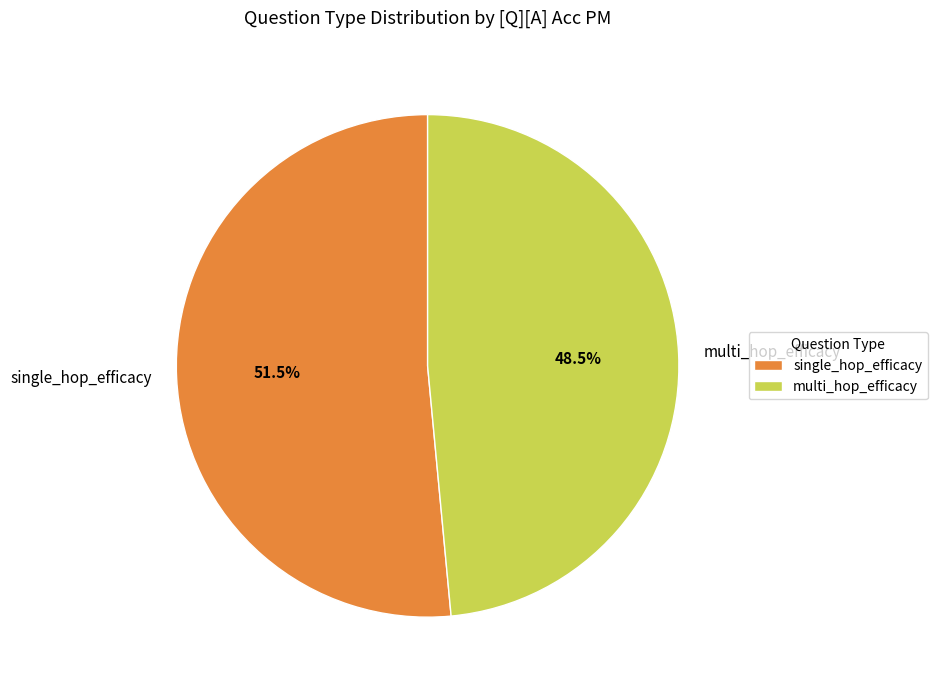

How much of the chart is everything except single_hop_efficacy?

48.5%